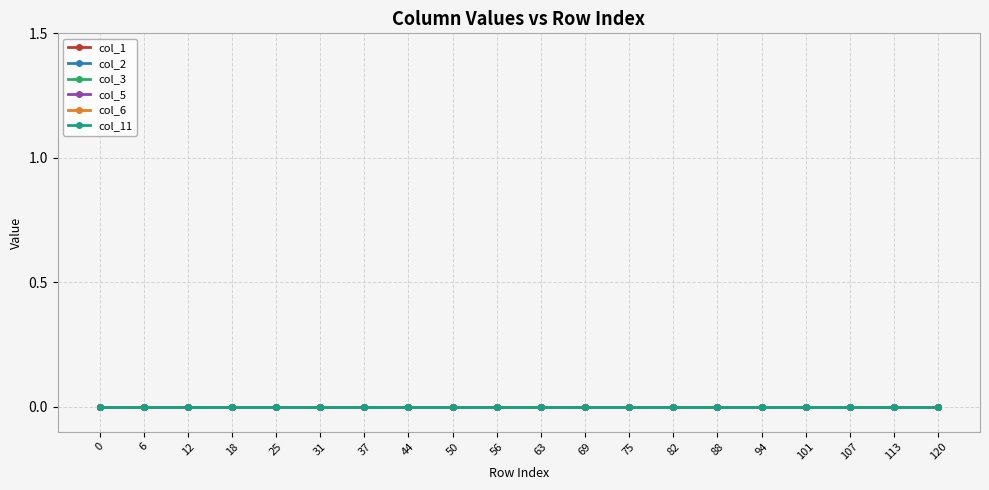

What are all the series names shown in the legend?

col_1, col_2, col_3, col_5, col_6, col_11